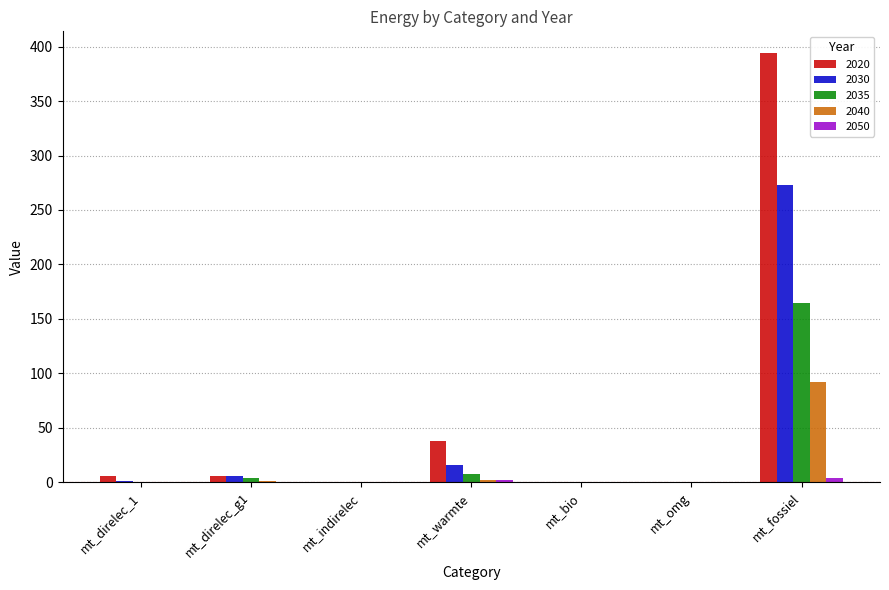

What is the average value of the 2035 series?

25.1